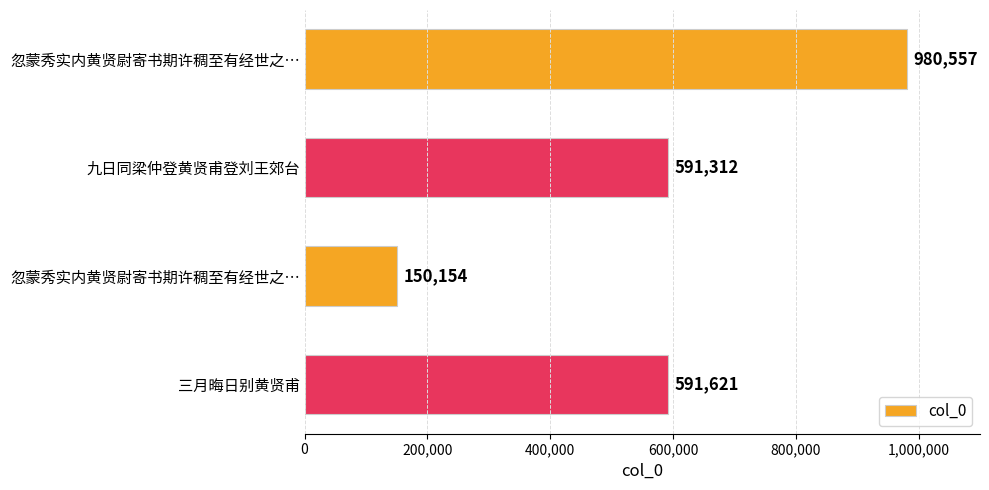

What is the smallest value displayed?

150154